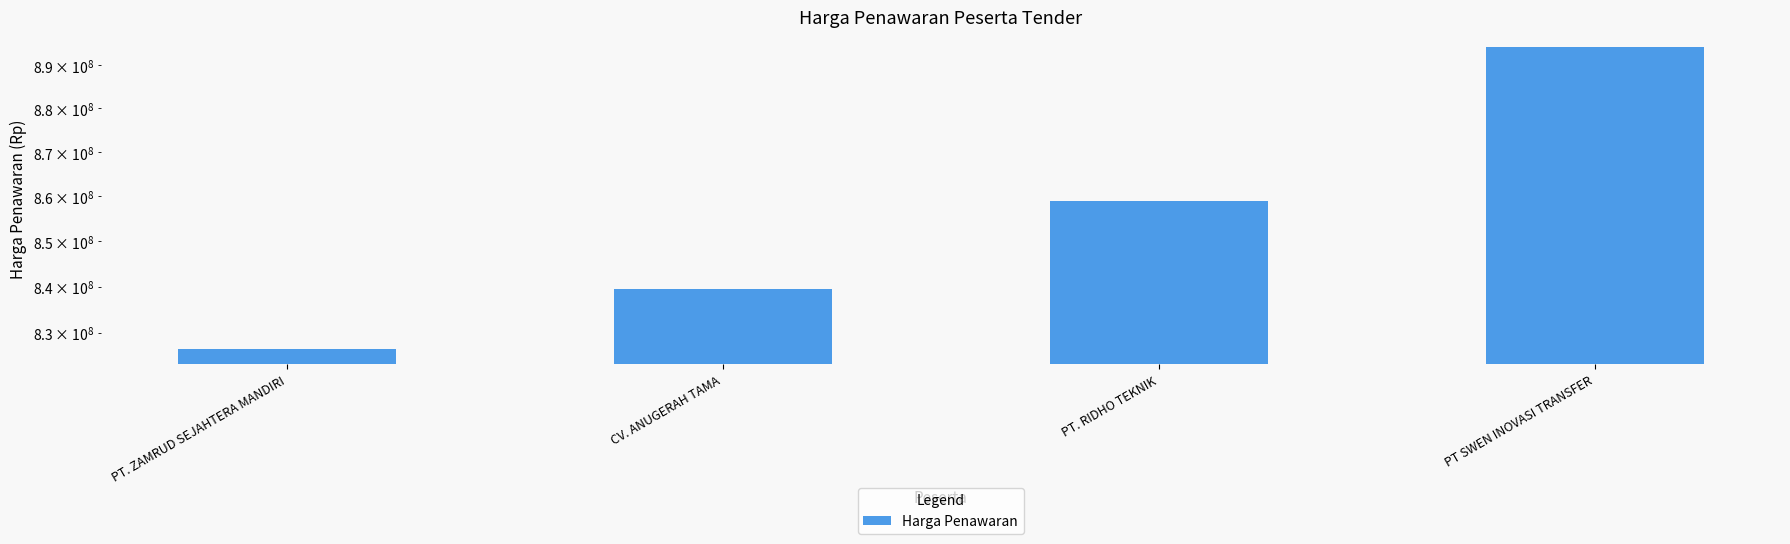

Rank the categories by value from lowest to highest.

PT. ZAMRUD SEJAHTERA MANDIRI, CV. ANUGERAH TAMA, PT. RIDHO TEKNIK, PT SWEN INOVASI TRANSFER